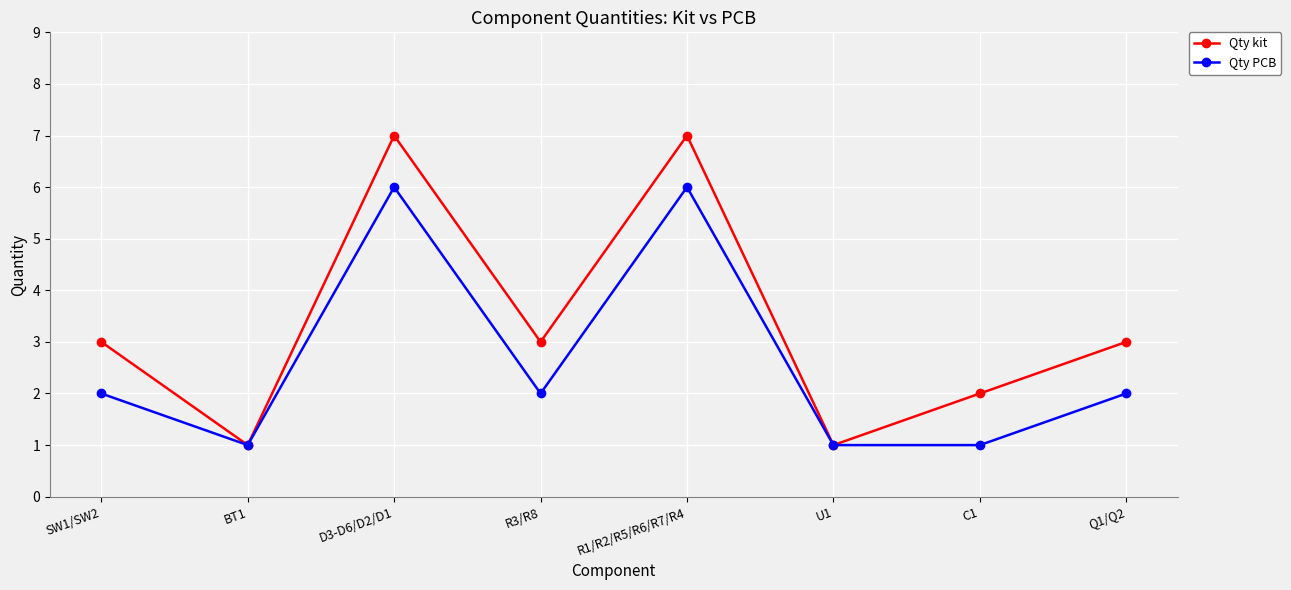

What are all the series names shown in the legend?

Qty kit, Qty PCB